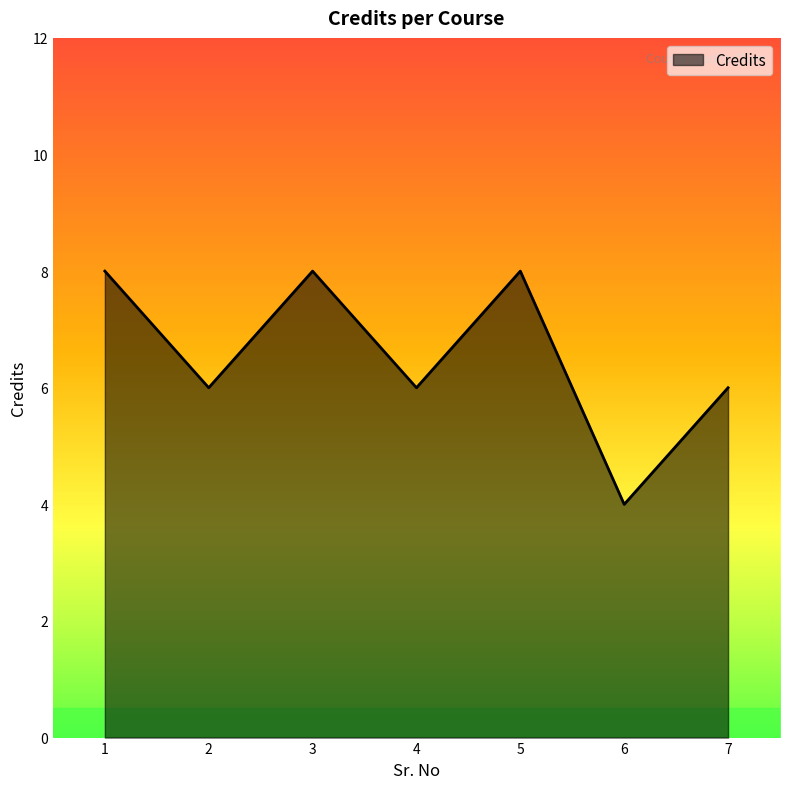

Where is the first local minimum?

2